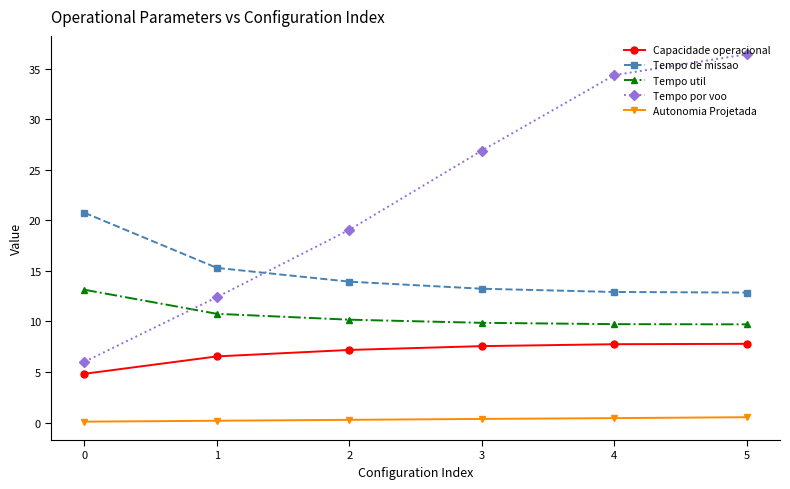

Rank the series by their maximum value, from highest to lowest.

Tempo por voo, Tempo de missao, Tempo util, Capacidade operacional, Autonomia Projetada